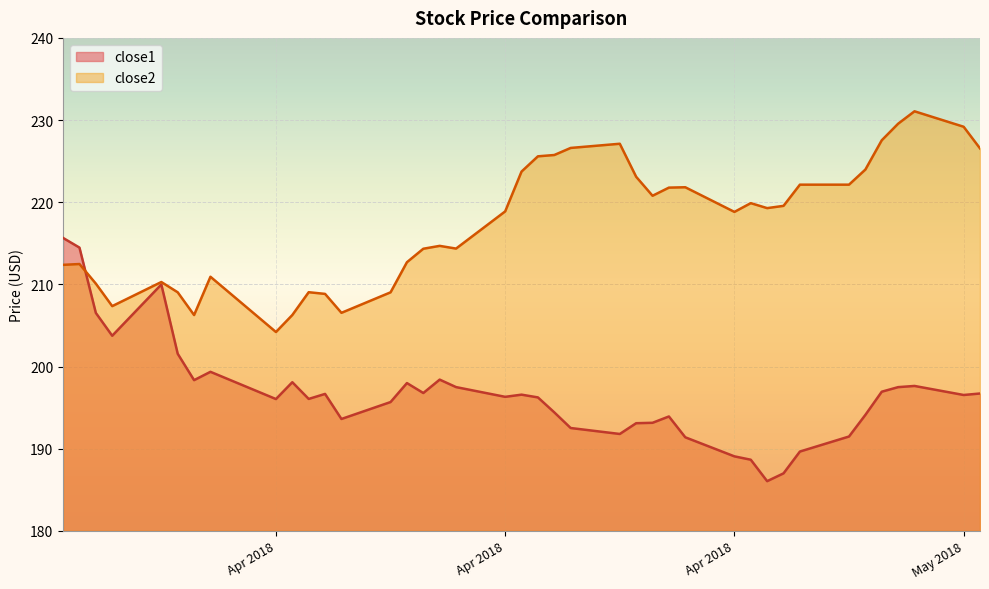

True or false: close2 has a value of 41.8 at 2018-04-06.

False